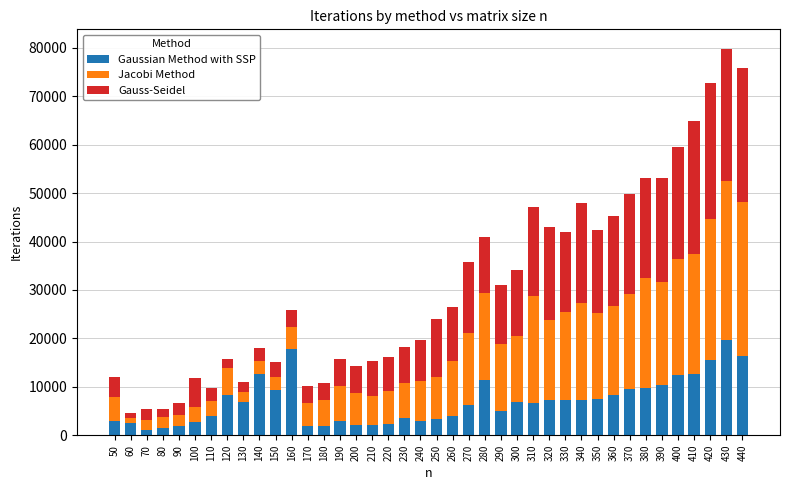

What is the maximum value for Gaussian Method with SSP?

19645